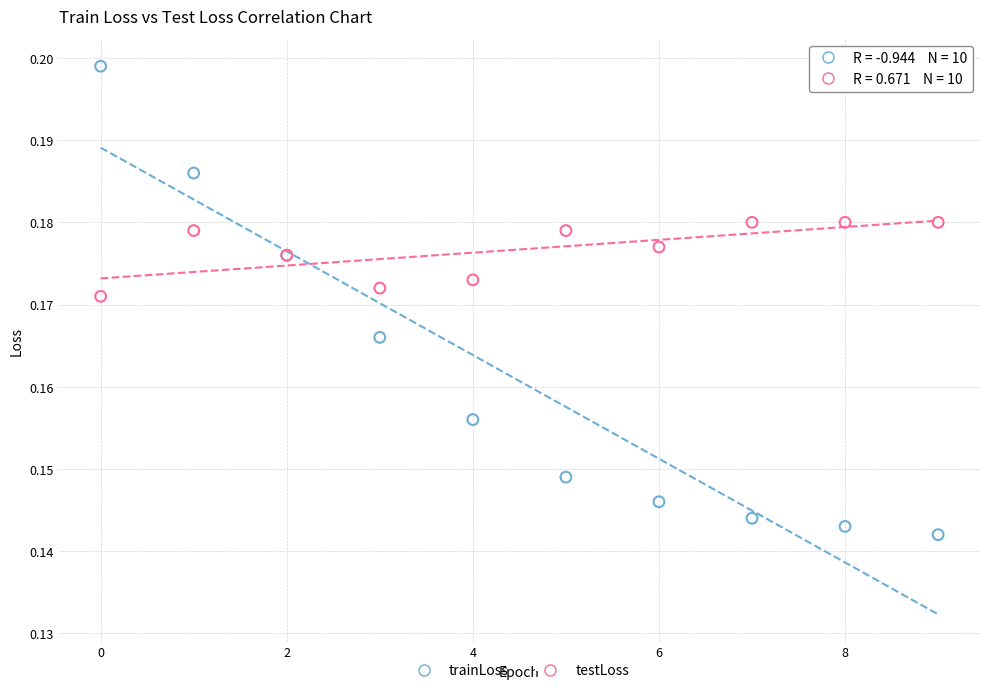

Which series contains the highest Y value?

trainLoss